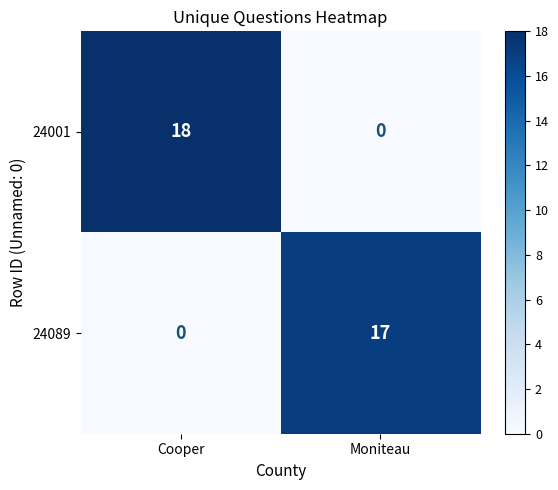

Rank the series at Moniteau from highest to lowest value.

24089, 24001